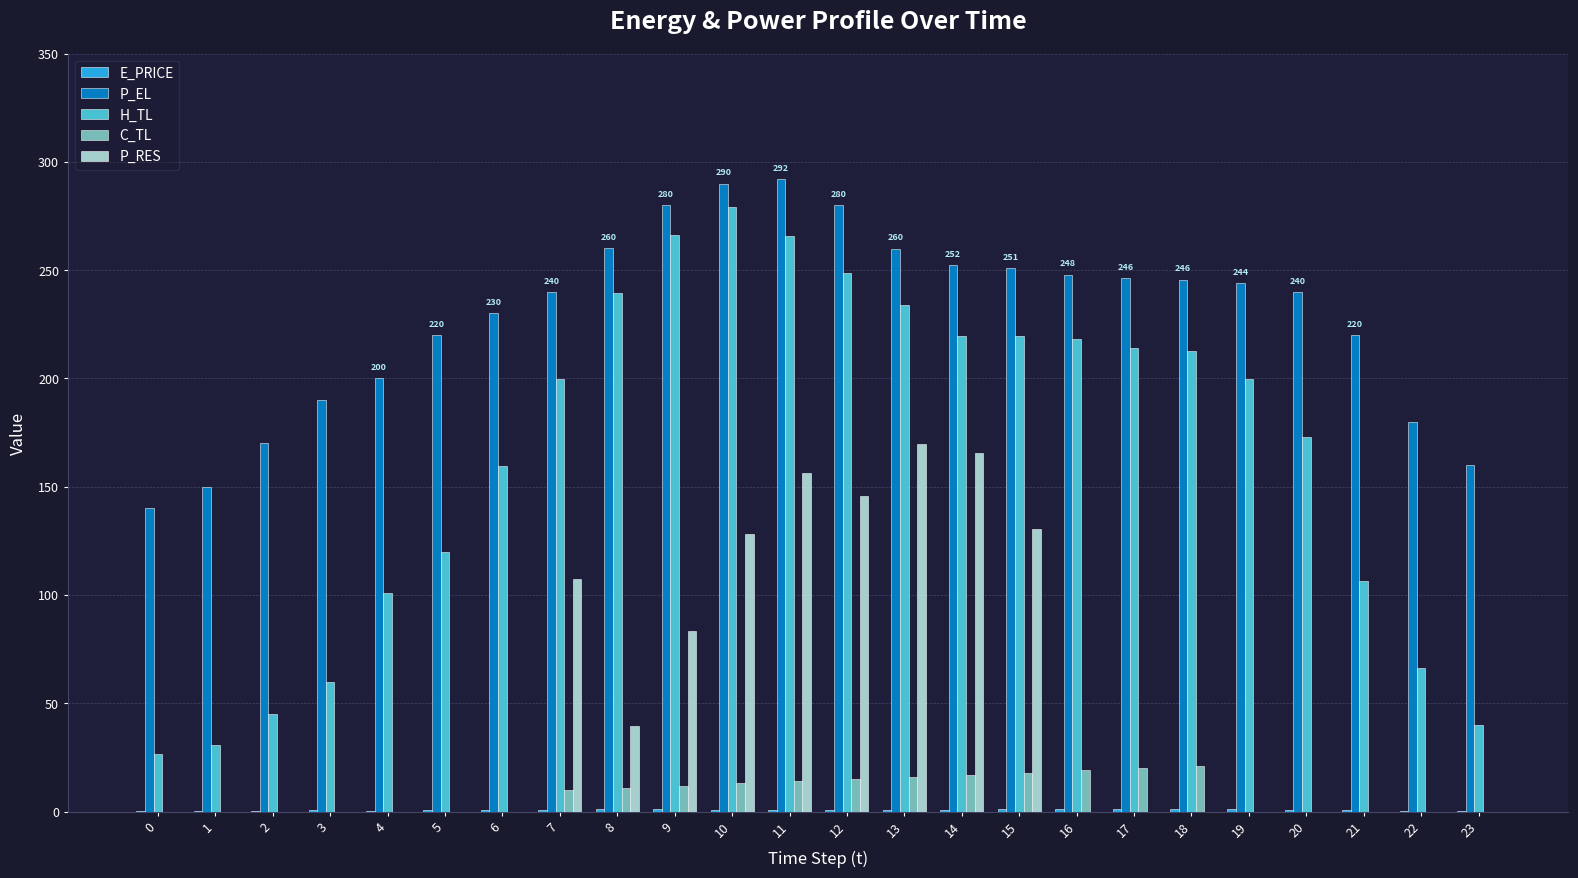

Which series has the largest total across all categories?

P_EL